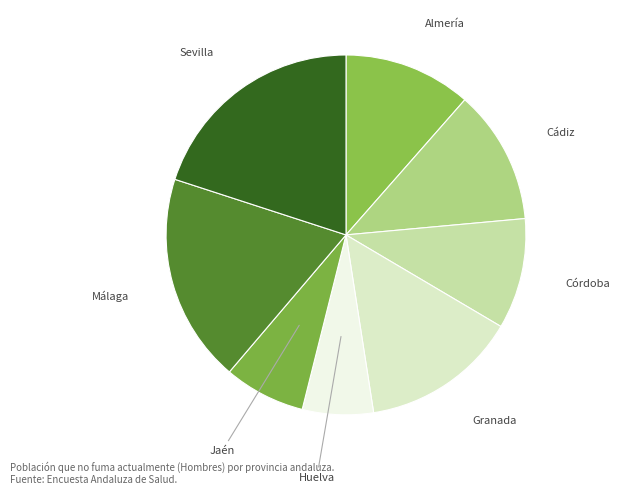

Combined, do Almería and Sevilla account for over 50%?

No